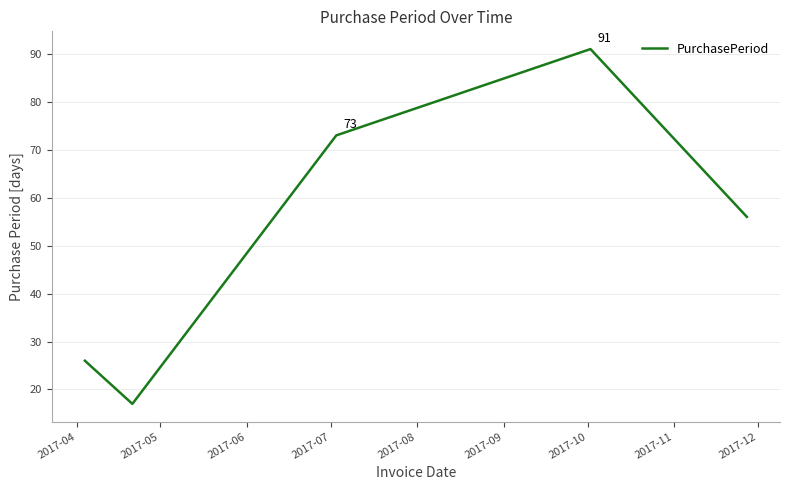

True or false: there are more than 1 points higher than both neighbors.

False